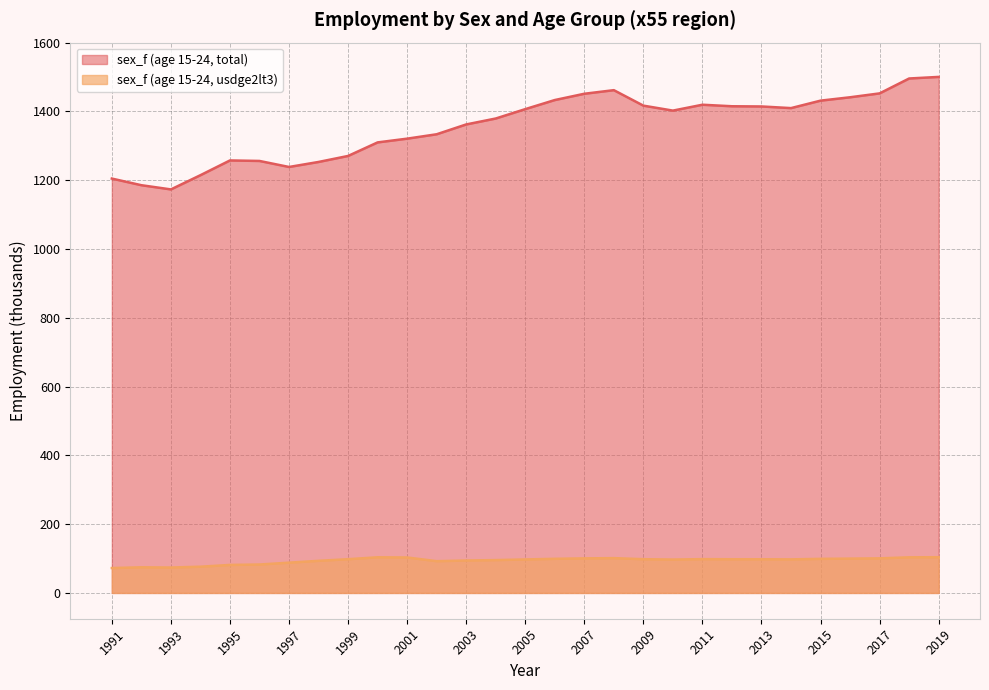

What is the value of the 25th point from the left?

1431.3